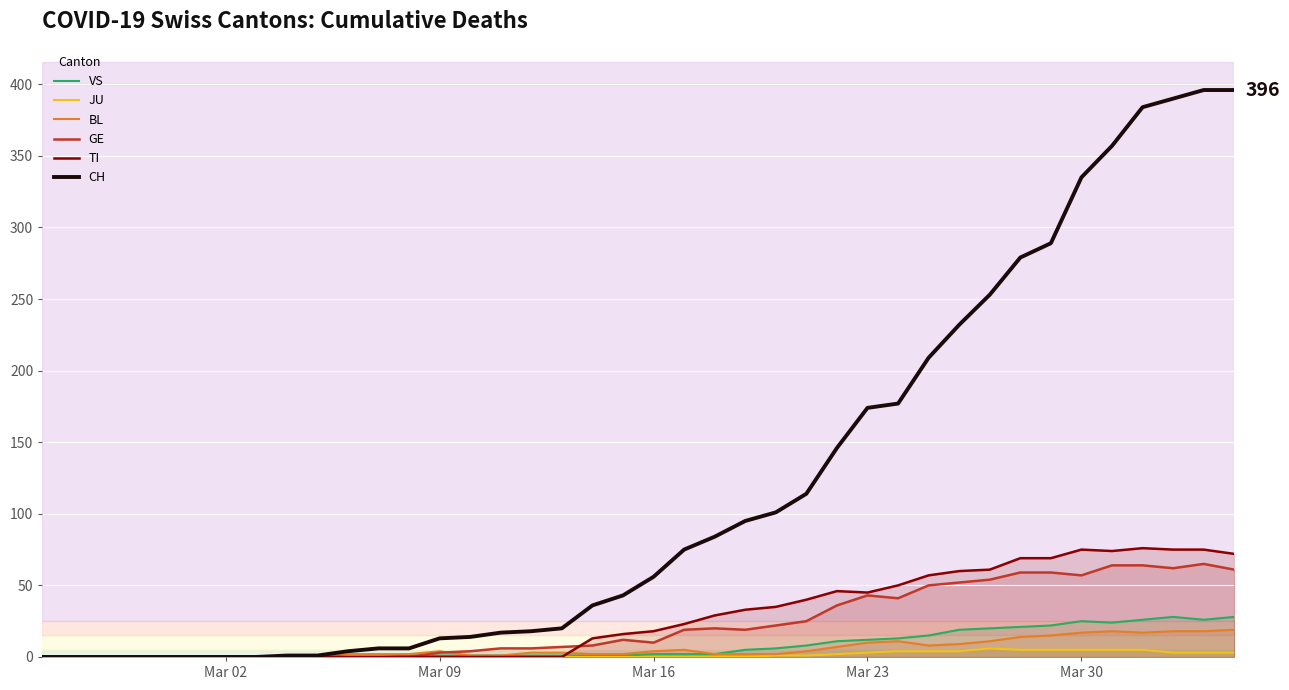

How many series are shown in this chart?

6